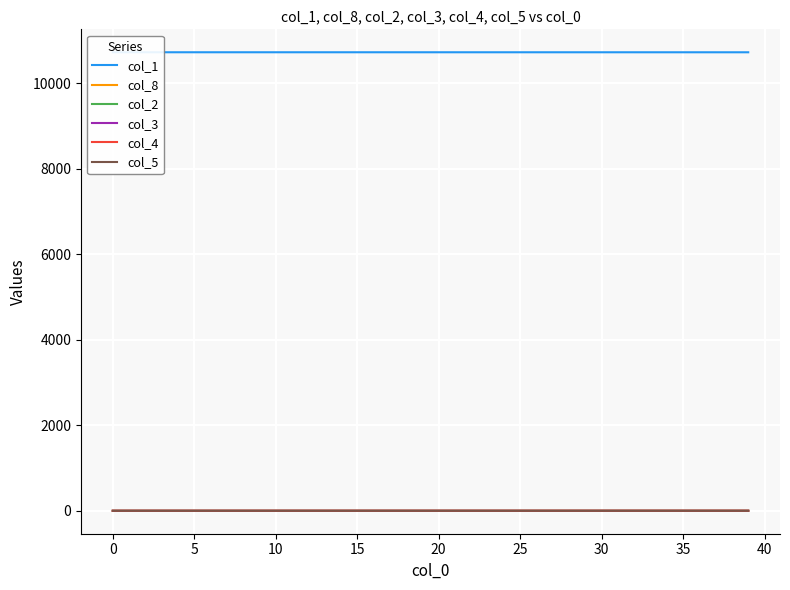

Reading right to left, transcribe all the data shown in this chart.

col_1: 10727.5	10727.6	10727.6	10727.6	10727.6	10727.6	10727.7	10727.7	10727.7	10727.7	10727.7	10727.8	10727.8	10727.8	10727.8	10727.8	10727.8	10727.8	10727.9	10727.9	10727.9	10727.9	10727.9	10727.9	10727.9	10727.9	10727.9	10727.9	10727.9	10727.9	10727.9	10728.0	10728.0	10728.0	10728.0	10728.0	10728.0	10728.0	10728.0	10728.0
col_8: 0.3	0.3	0.3	0.3	0.2	0.2	0.2	0.2	0.2	0.2	0.2	0.2	0.1	0.1	0.1	0.1	0.1	0.1	0.1	0.1	0.1	0.1	0.1	0.1	0.1	0.1	0.0	0.0	0.0	0.0	0.0	0.0	0.0	0.0	0.0	0.0	0.0	0.0	0.0	0.0
col_2: 0.1	0.1	0.1	0.1	0.1	0.1	0.1	0.1	0.1	0.1	0.1	0.0	0.0	0.0	0.0	0.0	0.0	0.0	0.0	0.0	0.0	0.0	0.0	0.0	0.0	0.0	0.0	0.0	0.0	0.0	0.0	0.0	0.0	0.0	0.0	0.0	0.0	0.0	0.0	0.0
col_3: 0.0	0.0	0.0	0.0	0.0	0.0	0.0	0.0	0.0	0.0	0.0	0.0	0.0	0.0	0.0	0.0	0.0	0.0	0.0	0.0	0.0	0.0	0.0	0.0	0.0	0.0	0.0	0.0	0.0	0.0	0.0	0.0	0.0	0.0	0.0	0.0	0.0	0.0	0.0	0.0
col_4: 0.0	0.0	0.0	0.0	0.0	0.0	0.0	0.0	0.0	0.0	0.0	0.0	0.0	0.0	0.0	0.0	0.0	0.0	0.0	0.0	0.0	0.0	0.0	0.0	0.0	0.0	0.0	0.0	0.0	0.0	0.0	0.0	0.0	0.0	0.0	0.0	0.0	0.0	0.0	0.0
col_5: 0.0	0.0	0.0	0.0	0.0	0.0	0.0	0.0	0.0	0.0	0.0	0.0	0.0	0.0	0.0	0.0	0.0	0.0	0.0	0.0	0.0	0.0	0.0	0.0	0.0	0.0	0.0	0.0	0.0	0.0	0.0	0.0	0.0	0.0	0.0	0.0	0.0	0.0	0.0	0.0